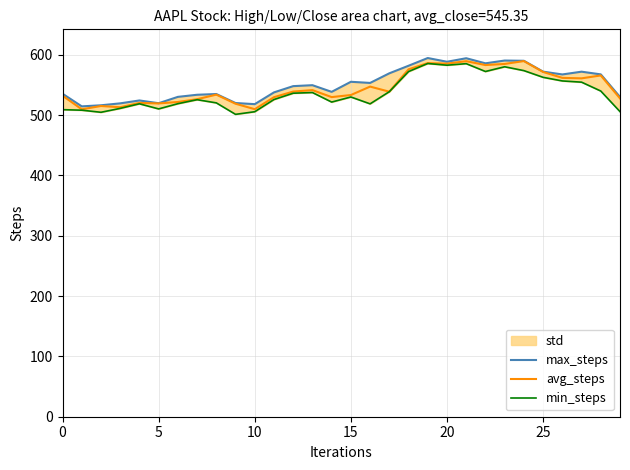

What is the highest value of the avg_steps series?

589.5